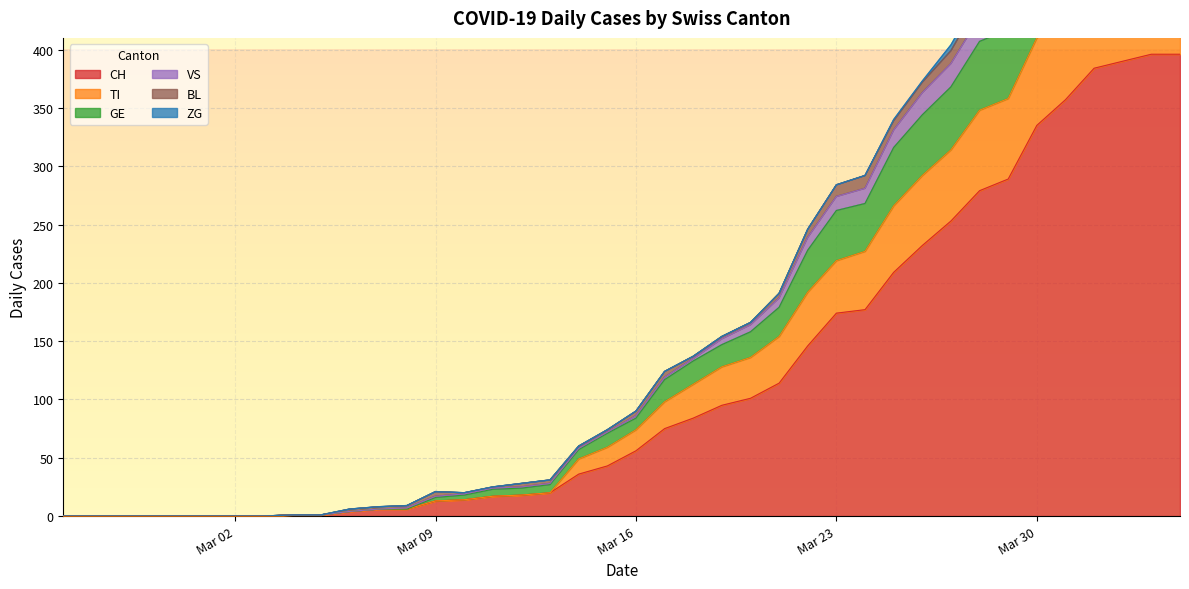

True or false: TI and VS intersect in this chart.

False